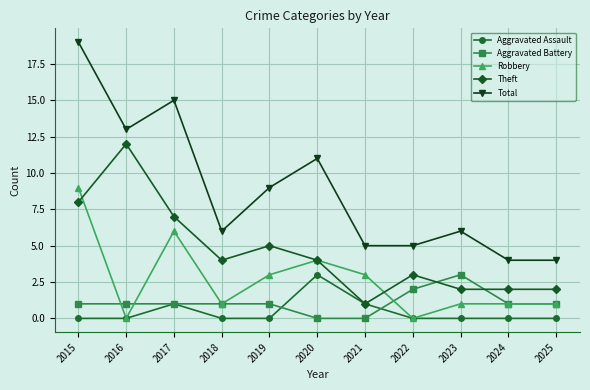

True or false: Total has a value of 25 at 2015.

False